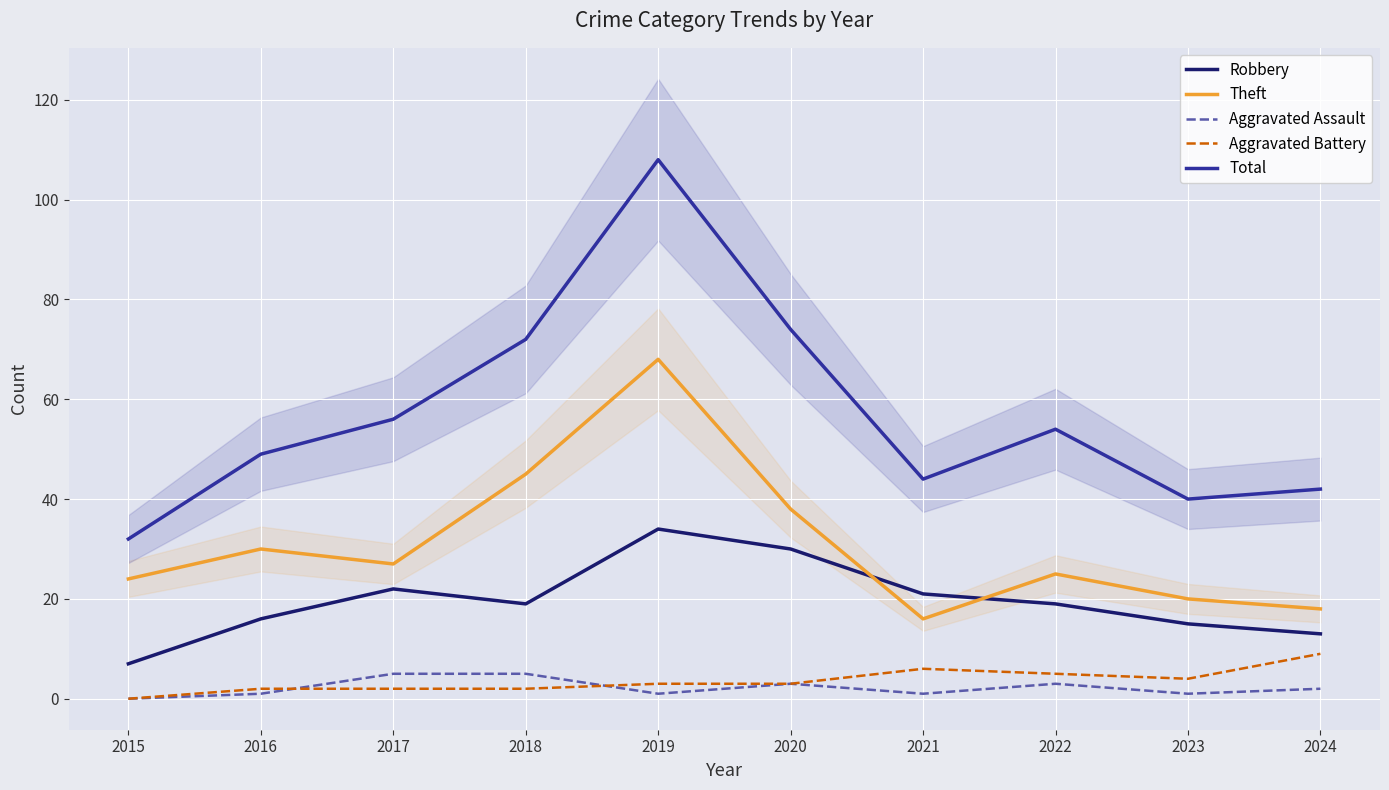

Reading right to left, transcribe all the data shown in this chart.

Robbery: 2024=13	2023=15	2022=19	2021=21	2020=30	2019=34	2018=19	2017=22	2016=16	2015=7
Theft: 2024=18	2023=20	2022=25	2021=16	2020=38	2019=68	2018=45	2017=27	2016=30	2015=24
Aggravated Assault: 2024=2	2023=1	2022=3	2021=1	2020=3	2019=1	2018=5	2017=5	2016=1	2015=0
Aggravated Battery: 2024=9	2023=4	2022=5	2021=6	2020=3	2019=3	2018=2	2017=2	2016=2	2015=0
Total: 2024=42	2023=40	2022=54	2021=44	2020=74	2019=108	2018=72	2017=56	2016=49	2015=32